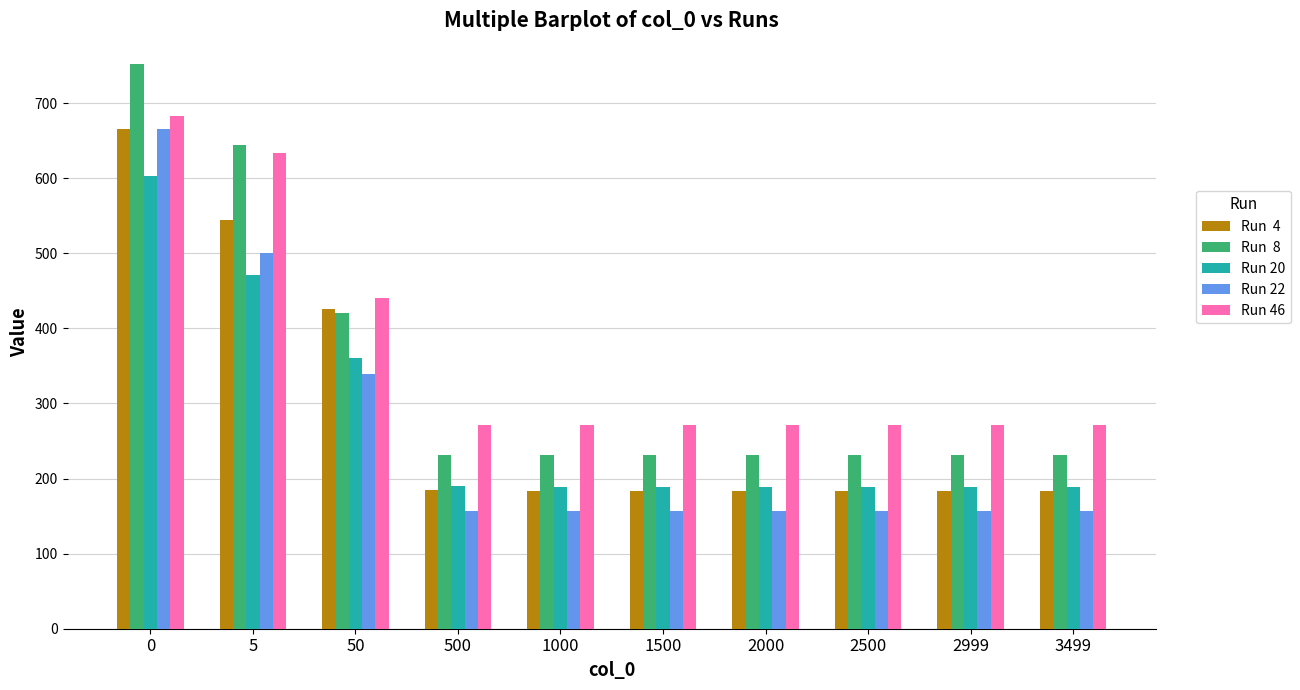

What is the difference between the highest and lowest values at 2500?

114.4